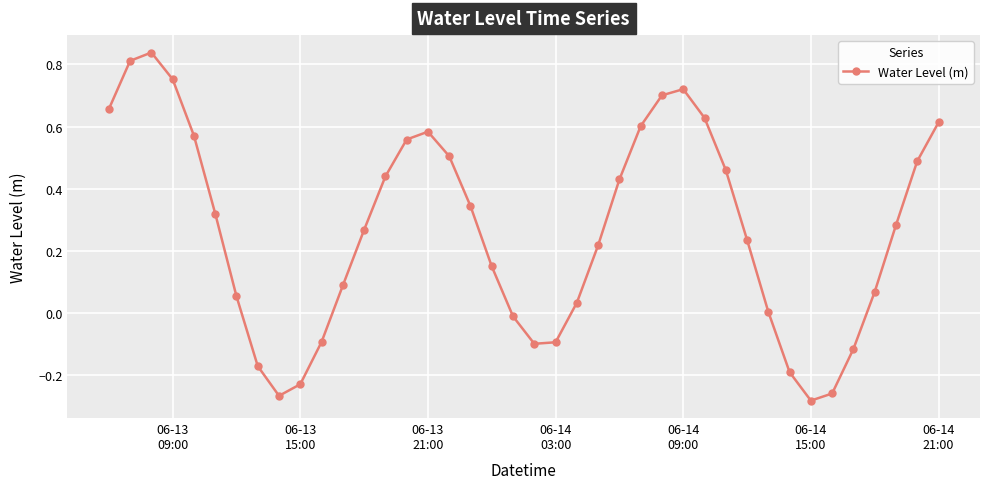

What is the difference between the maximum and minimum values?

1.1